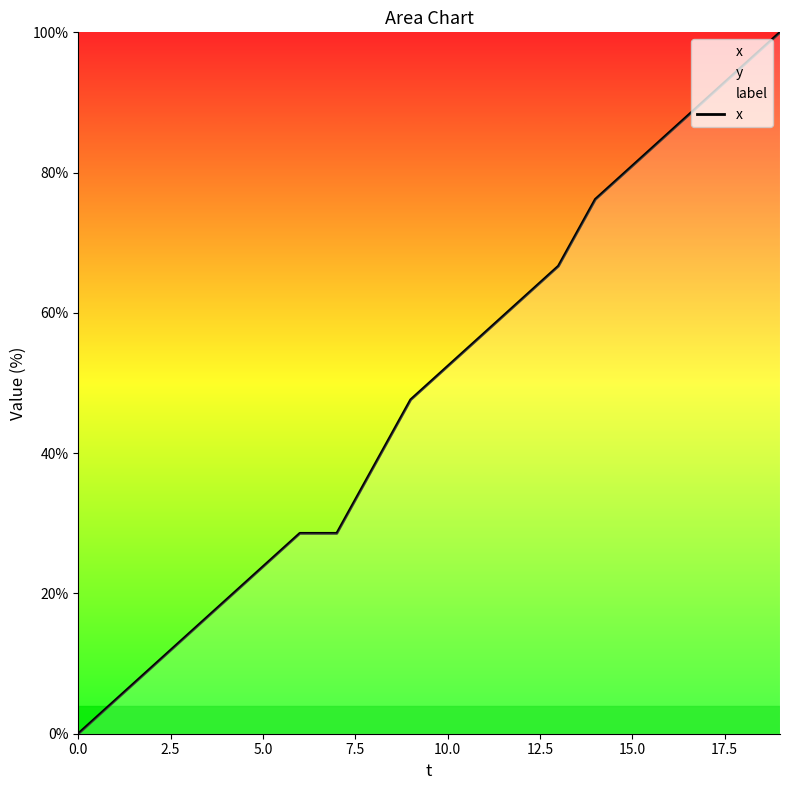

The chart shows a value of 61.9 at 12. True or false?

True